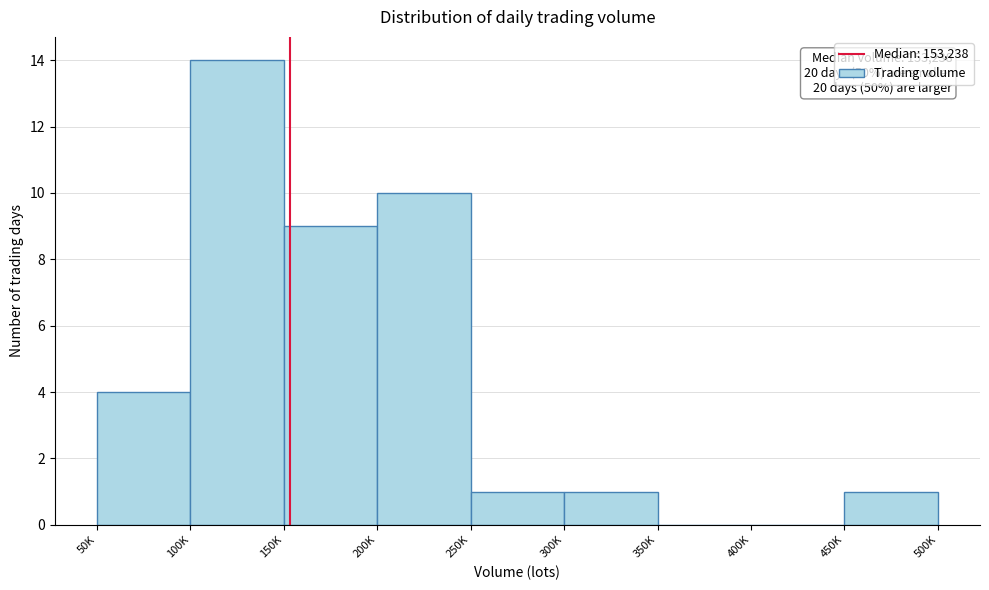

Reading left to right, extract all data points from this chart.

50K=4	100K=14	150K=9	200K=10	250K=1	300K=1	350K=0	400K=0	450K=1